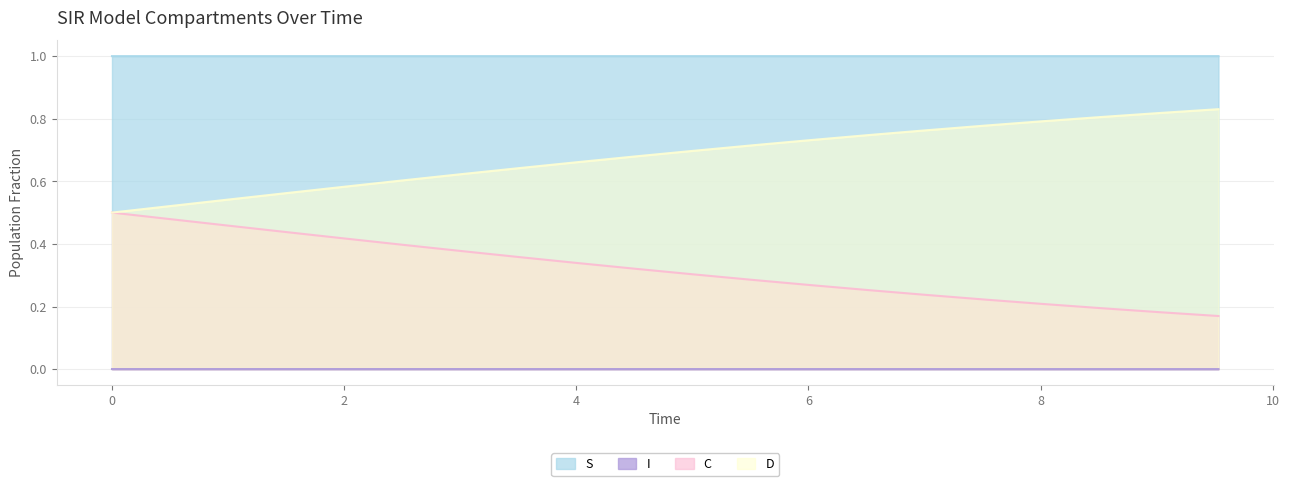

At 5.016722408026756, list the series in order from largest to smallest.

S, D, C, I